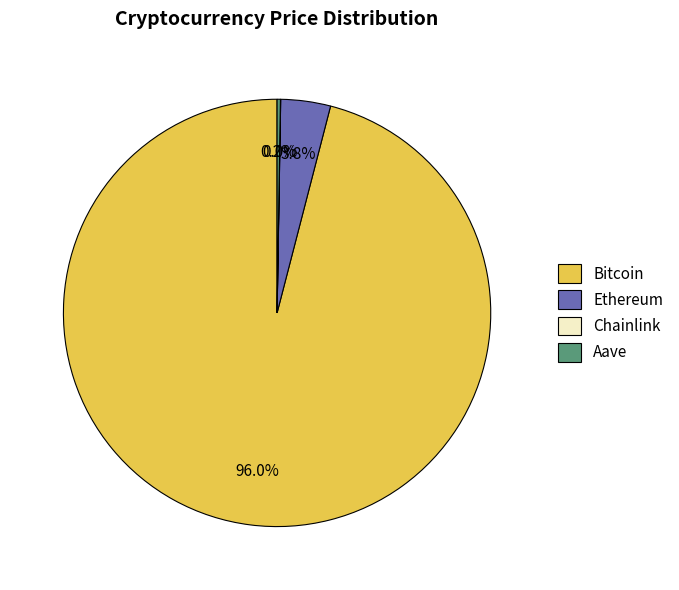

Does Ethereum account for over 50% of the chart?

No